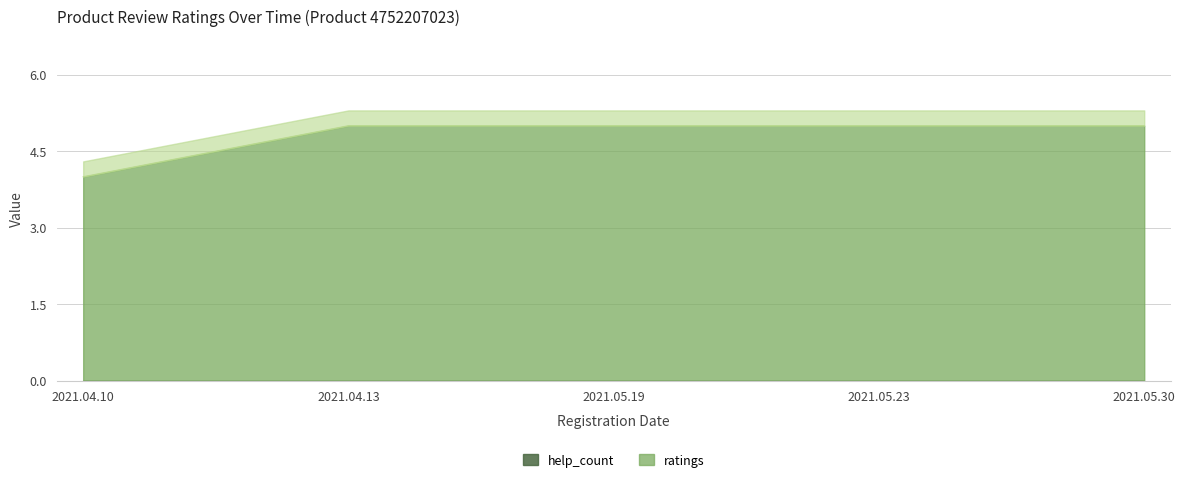

The chart shows a value of 4 at 2021.04.10. True or false?

True